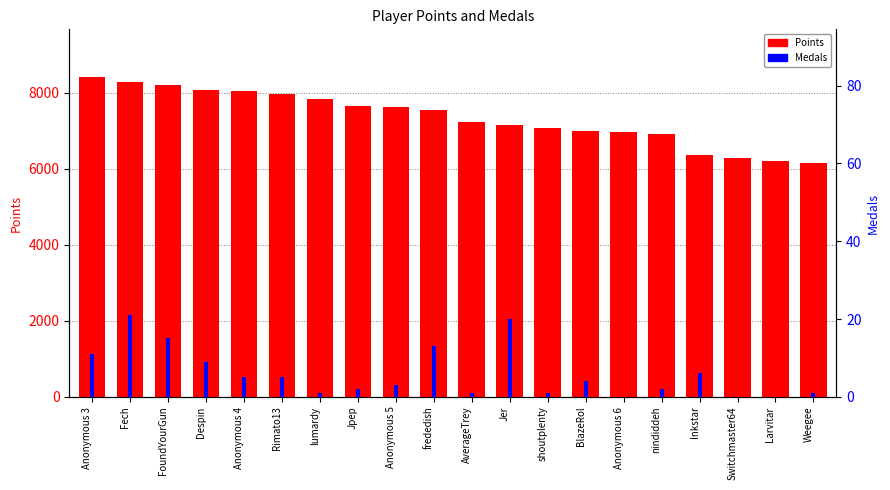

At which label does Points reach its peak?

Anonymous 3